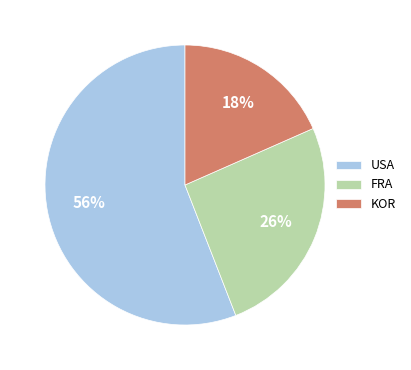

What percentage is the USA slice, to the nearest percent?

56%